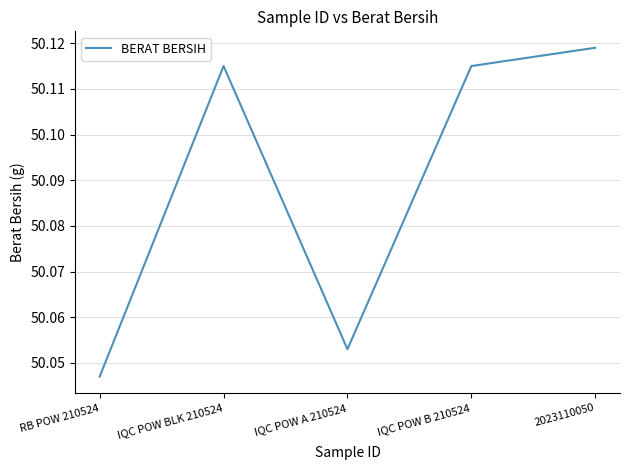

What position from the right is IQC POW BLK 210524?

4